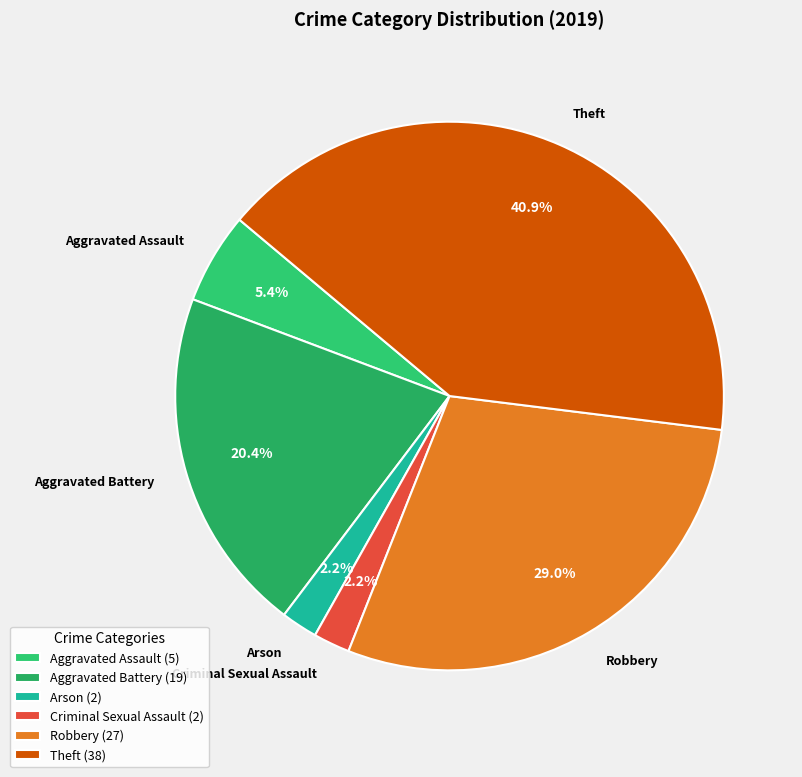

How many slices are in this pie chart?

6